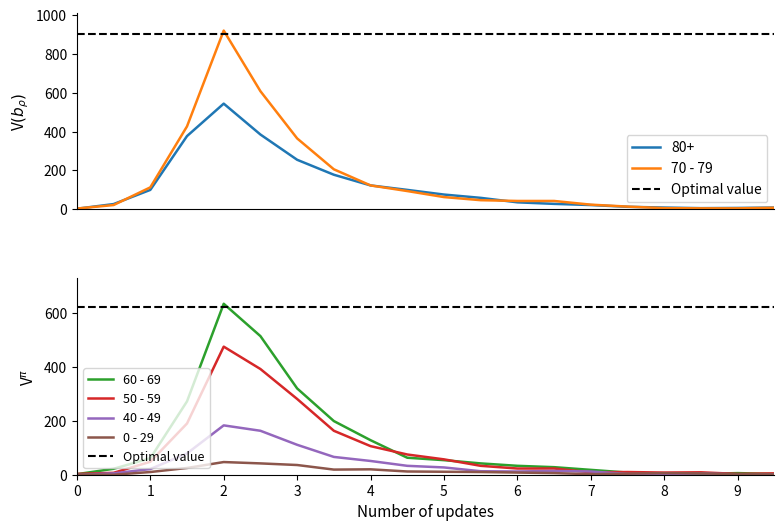

In 80+, how many points are higher than both neighbors (excluding endpoints)?

1